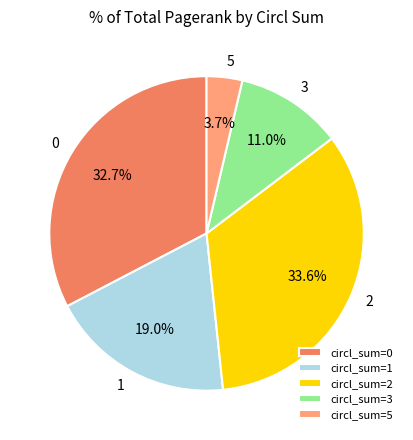

Is the sum of circl_sum=3 and circl_sum=2 greater than half?

No